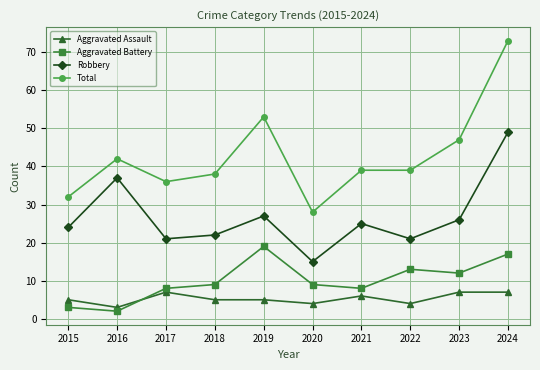

What are all the series names shown in the legend?

Aggravated Assault, Aggravated Battery, Robbery, Total